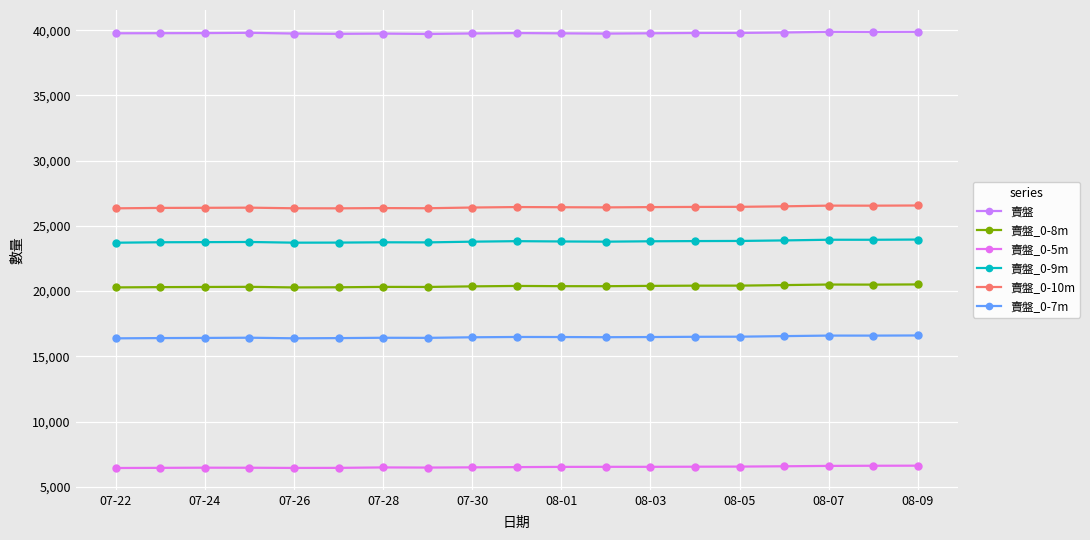

Which category has the lowest value across all series?

07-22